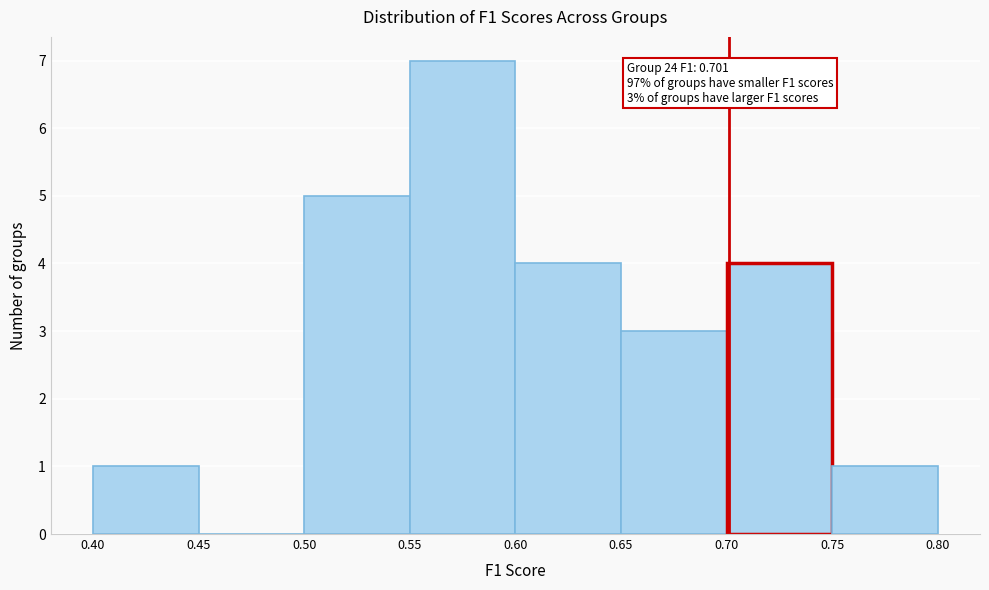

Which range on the x-axis has the tallest bar?

0.55 to 0.60